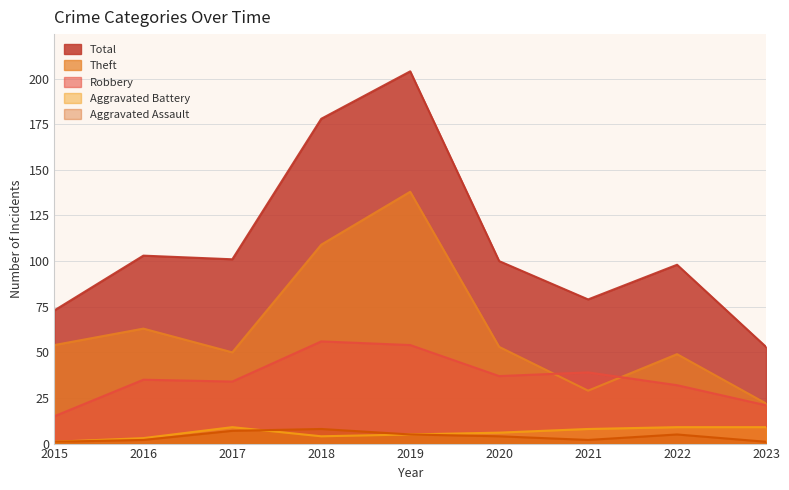

The value of Aggravated Assault at 2021 is 3. True or false?

False